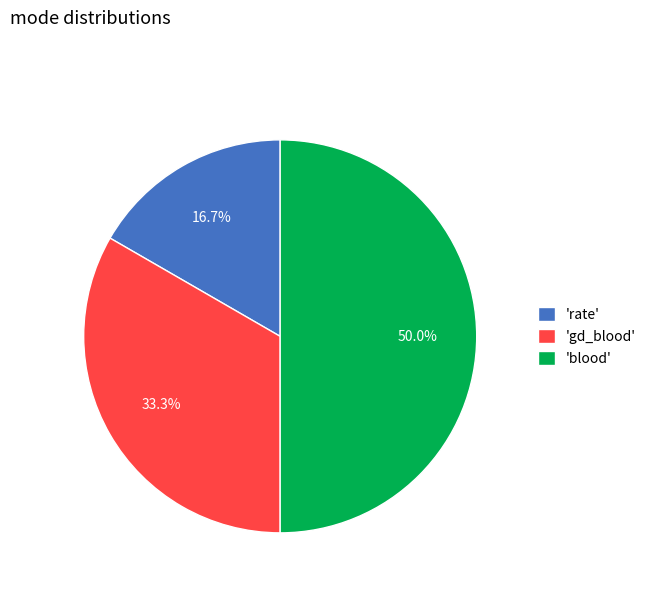

What is the total percentage of 'rate' and 'gd_blood'?

50.0%